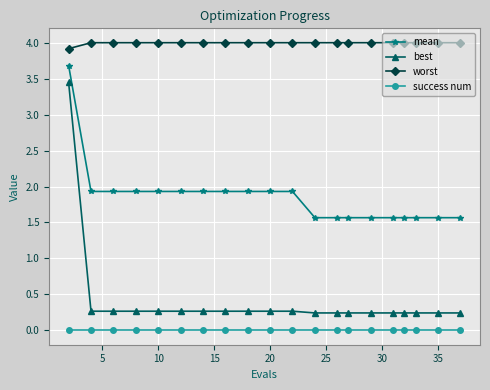

What are all the series names shown in the legend?

mean, best, worst, success num